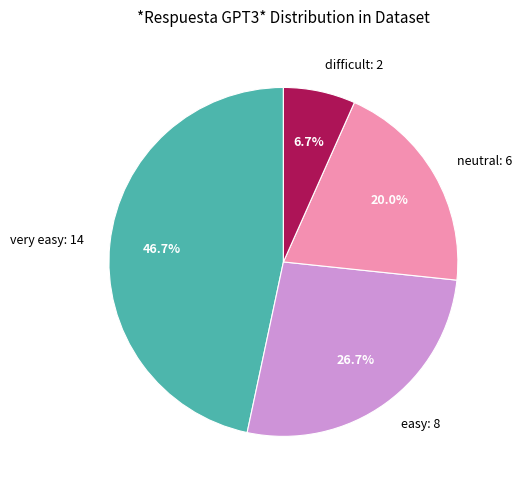

What is the total percentage of neutral and difficult?

26.7%